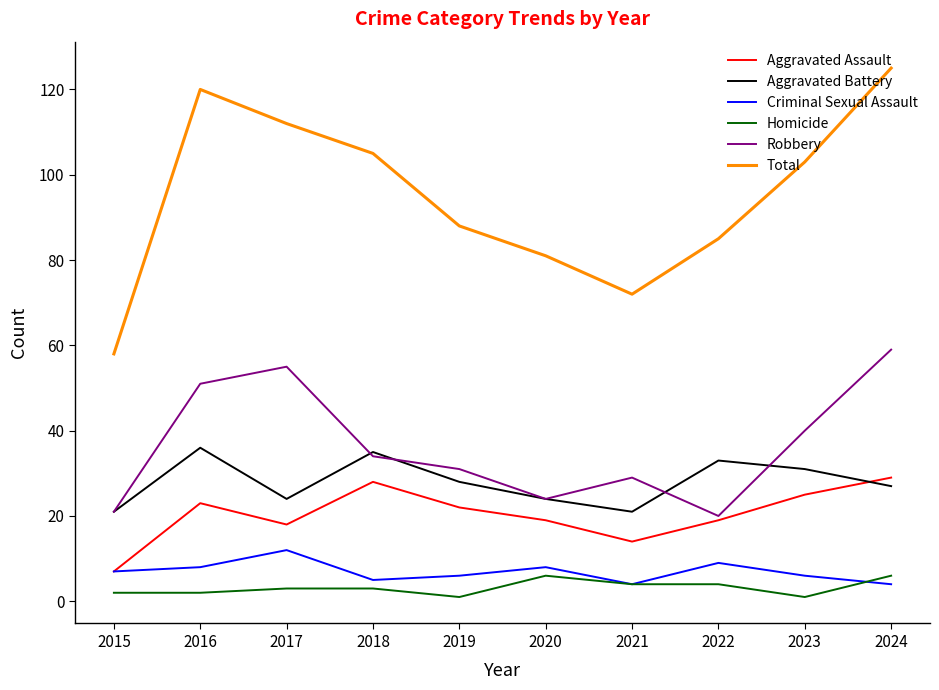

List the series in order of their peak value, lowest first.

Homicide, Criminal Sexual Assault, Aggravated Assault, Aggravated Battery, Robbery, Total